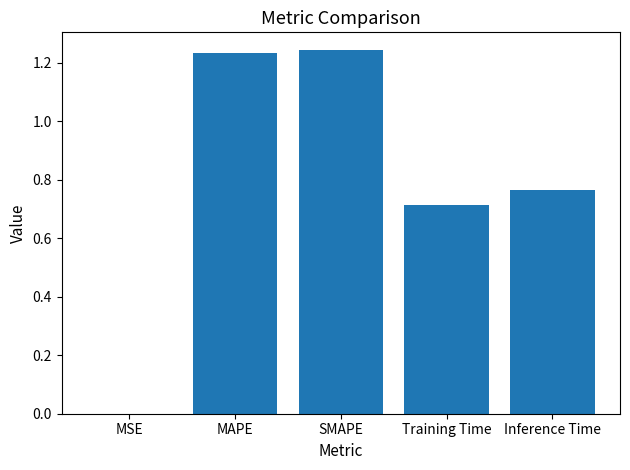

What is the sum of all values?

4.0